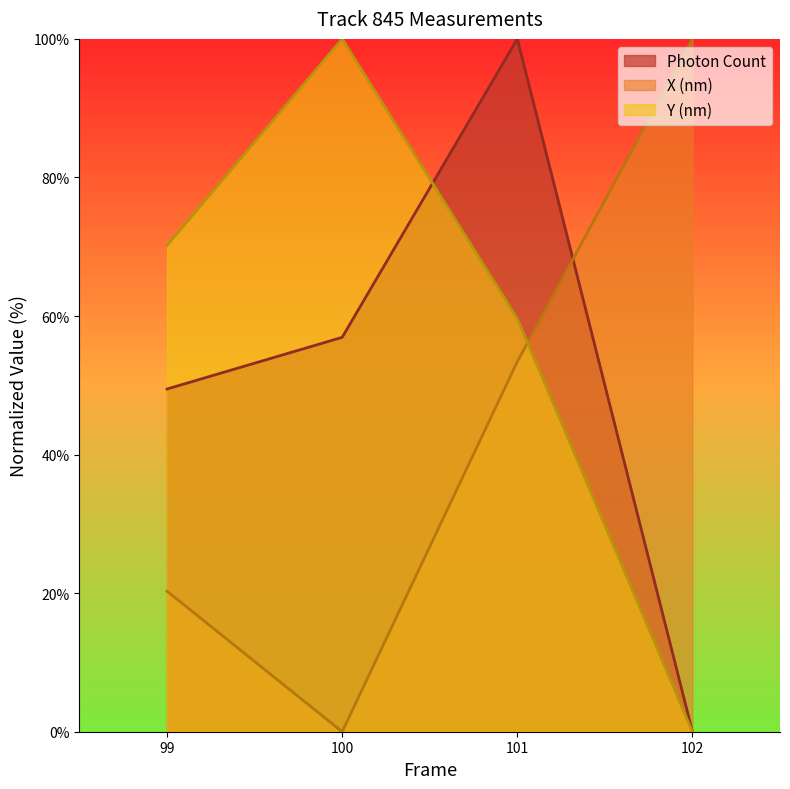

At how many categories does at least one series exceed 99?

3